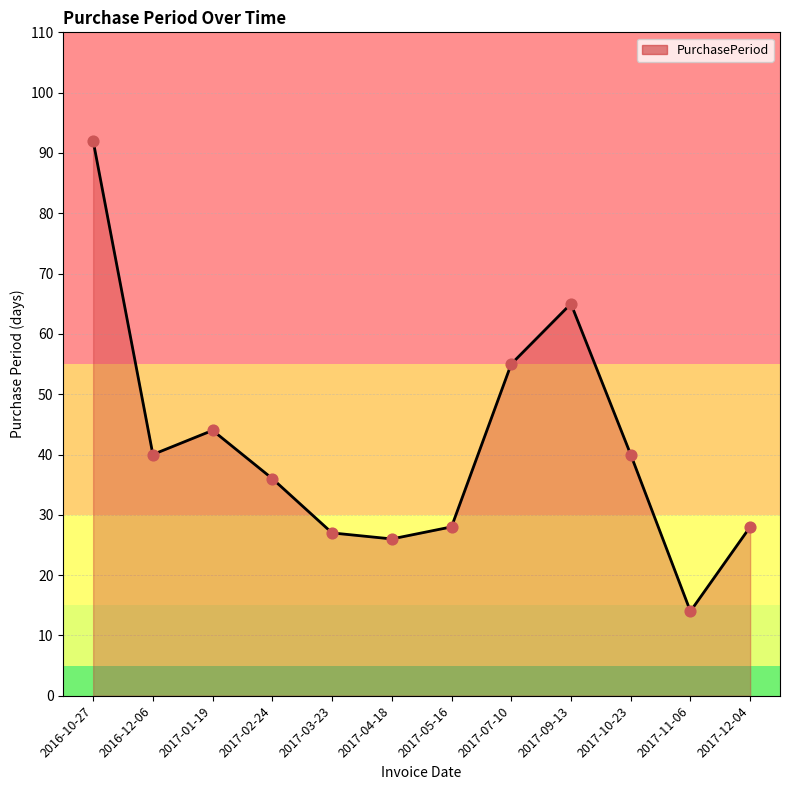

Approximately how many times larger is the value at 2016-12-06 compared to 2017-07-10?

0.7